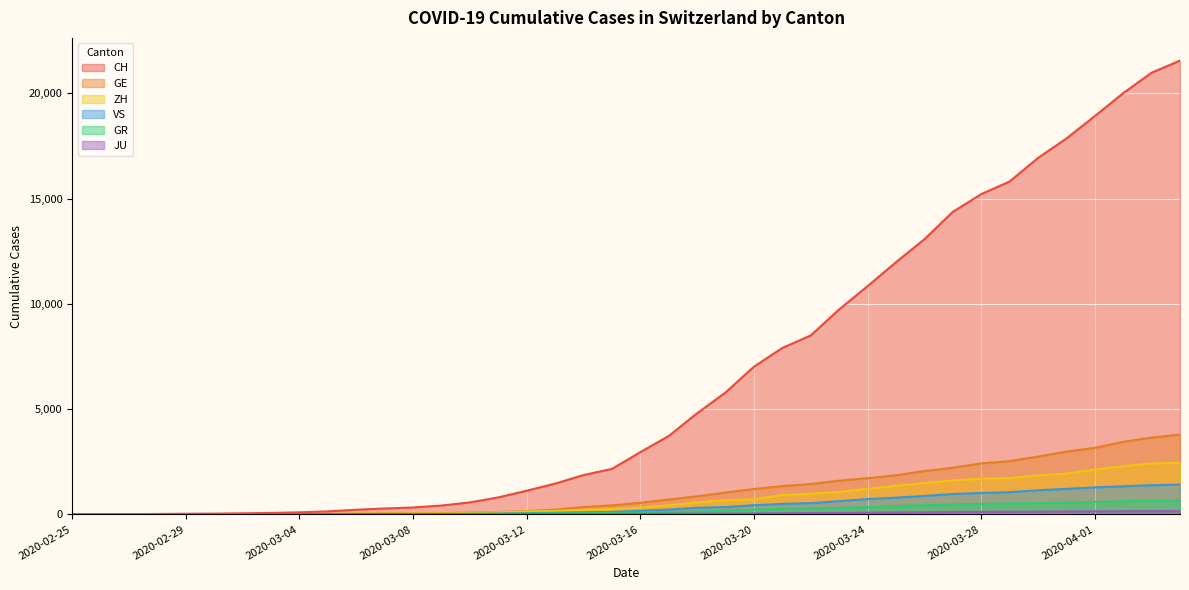

What is the sum of the JU values at 2020-03-18 and 2020-03-28?

151